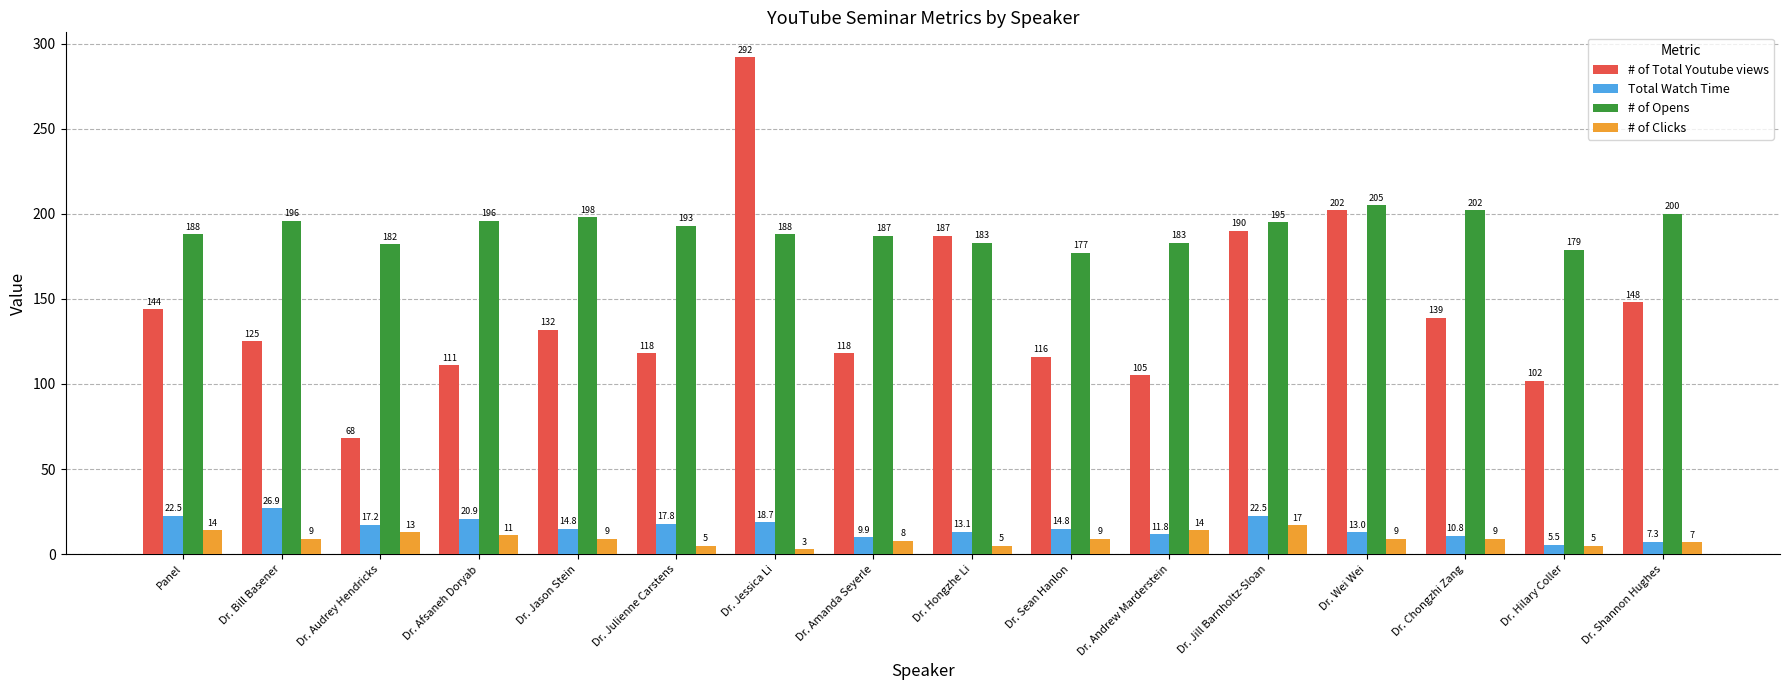

True or false: # of Opens has a value of 182.0 at Dr. Audrey Hendricks.

True